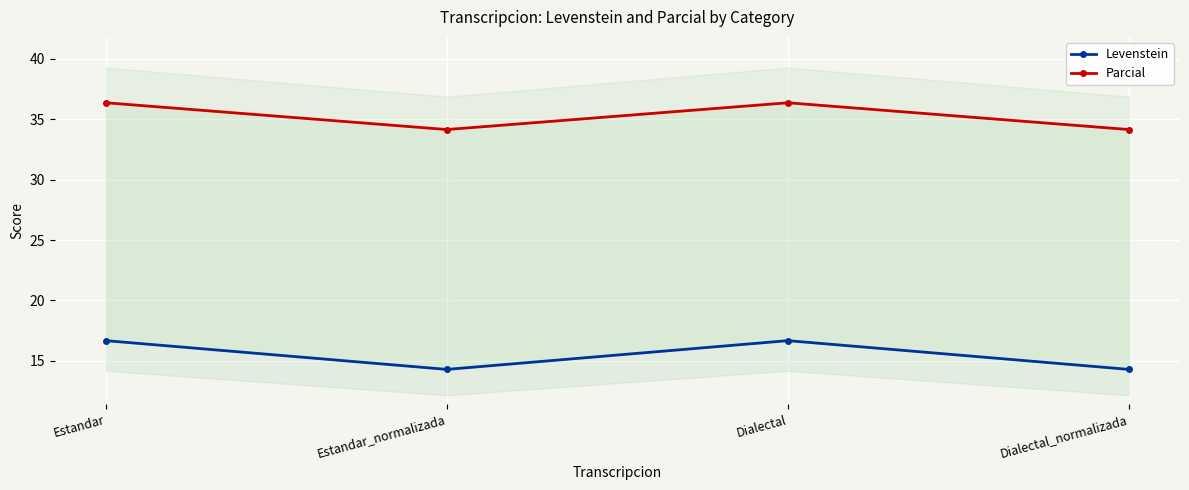

Where does the Levenstein series first go above 16?

Estandar